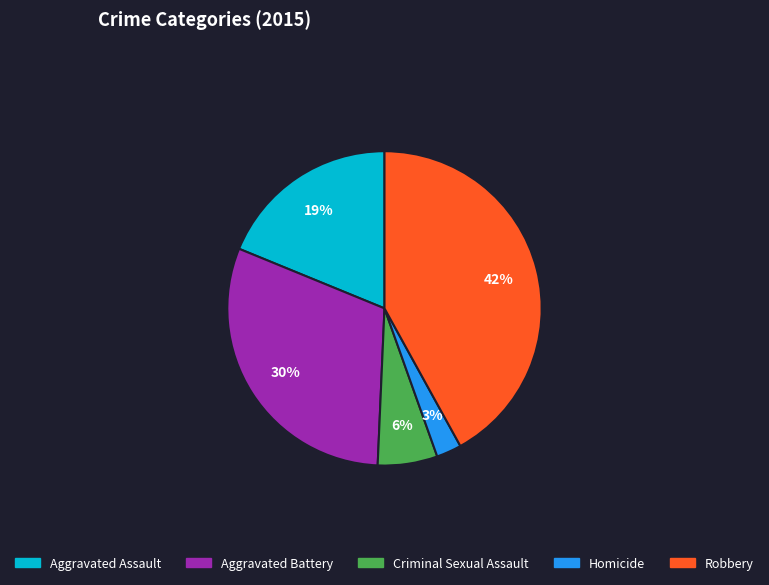

To the nearest percent, what is the difference between the largest and smallest slice percentages?

39%